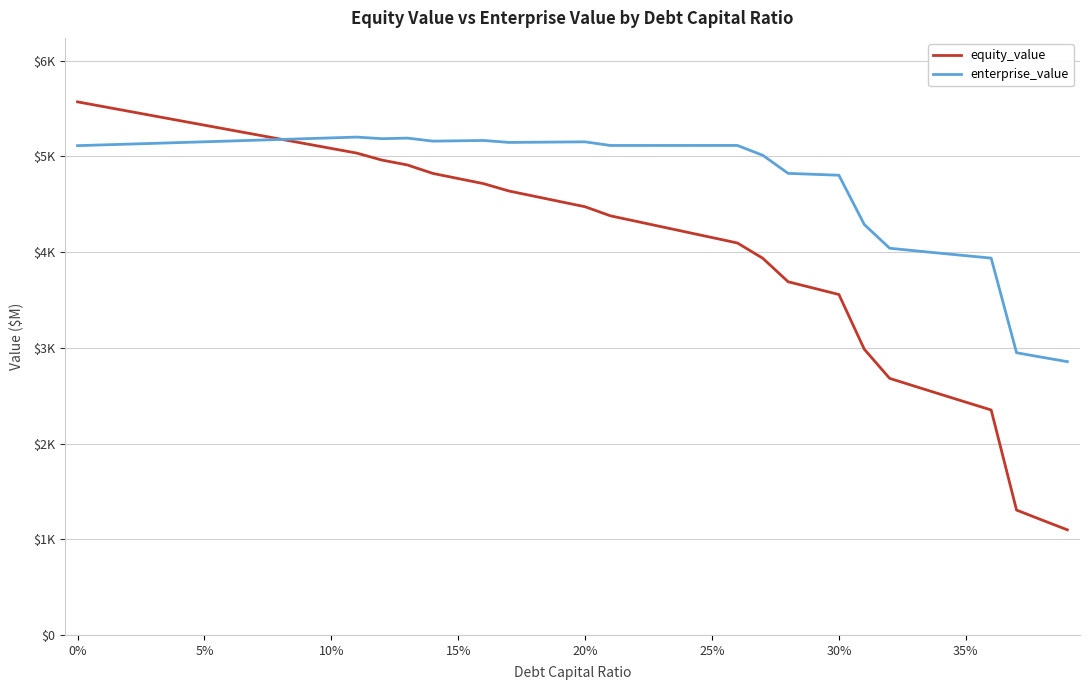

What is the greatest value displayed?

5569.7